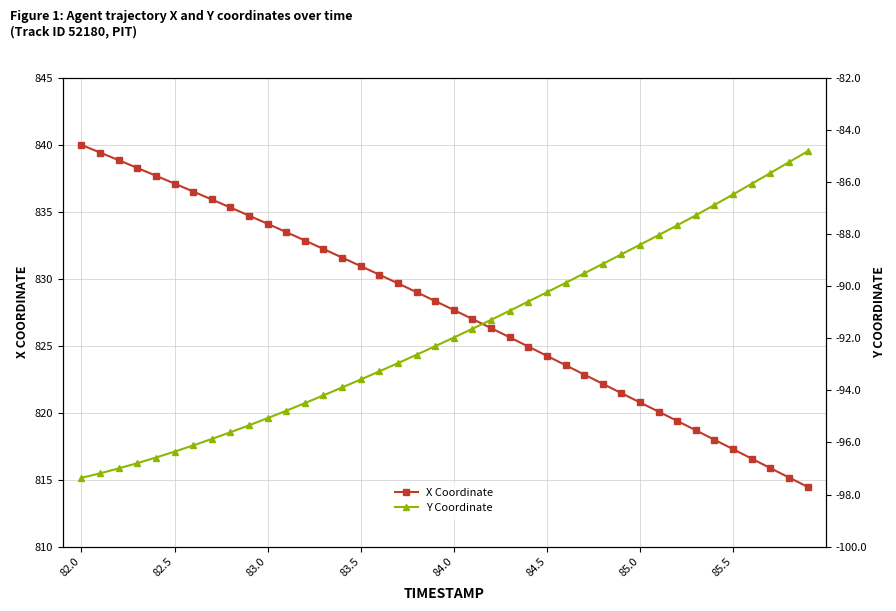

List the series in order of their peak value, lowest first.

Y Coordinate, X Coordinate